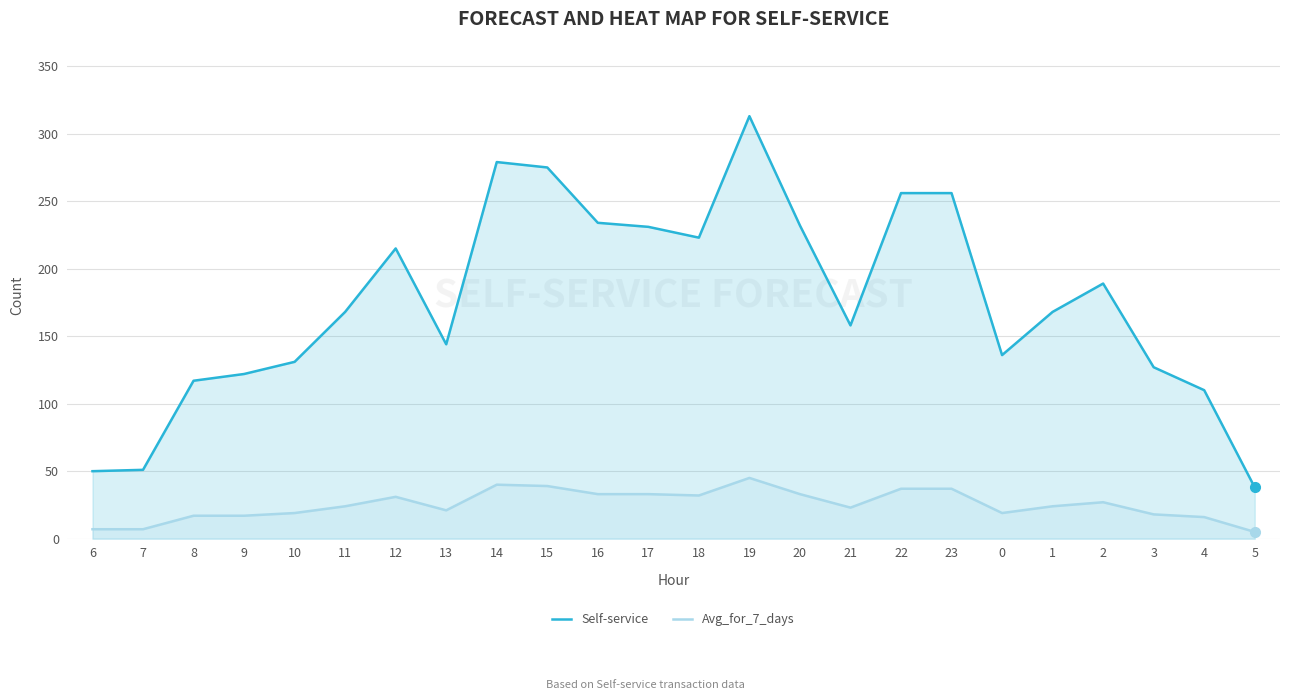

Where is the first local minimum for Self-service?

13